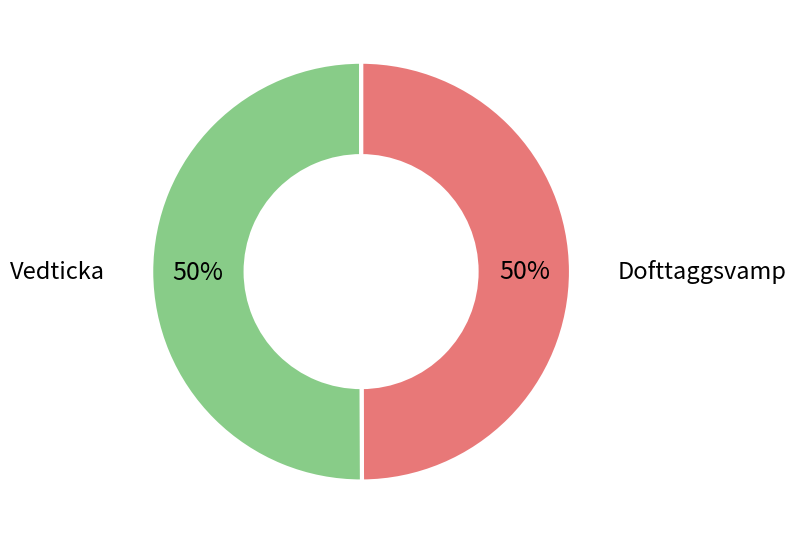

The Dofttaggsvamp slice represents 50% of the pie. True or false?

True